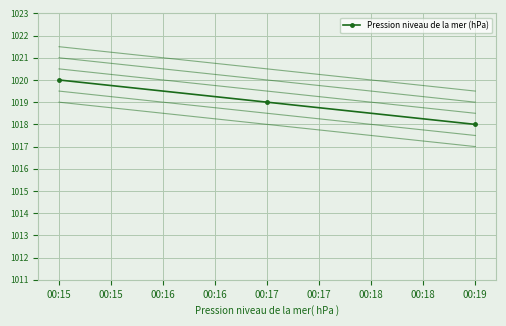

Does the chart have visible grid lines?

Yes